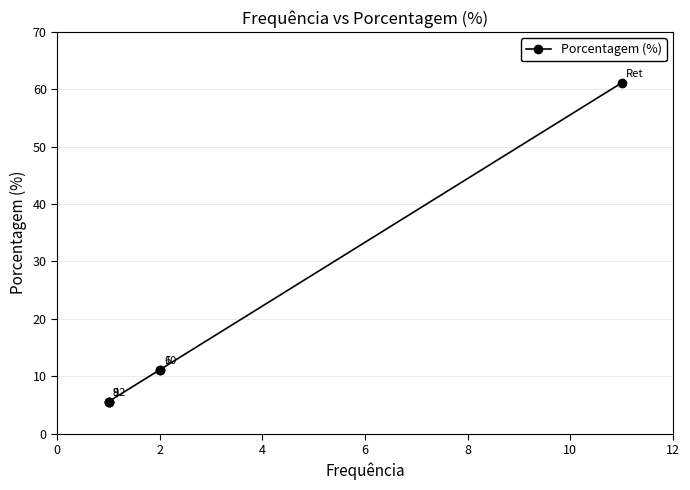

True or false: there are more than 1 points higher than both neighbors.

False